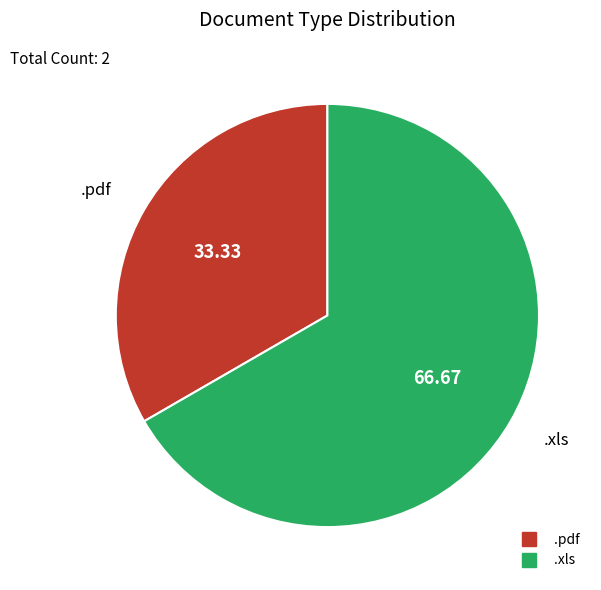

Which category accounts for the majority?

.xls